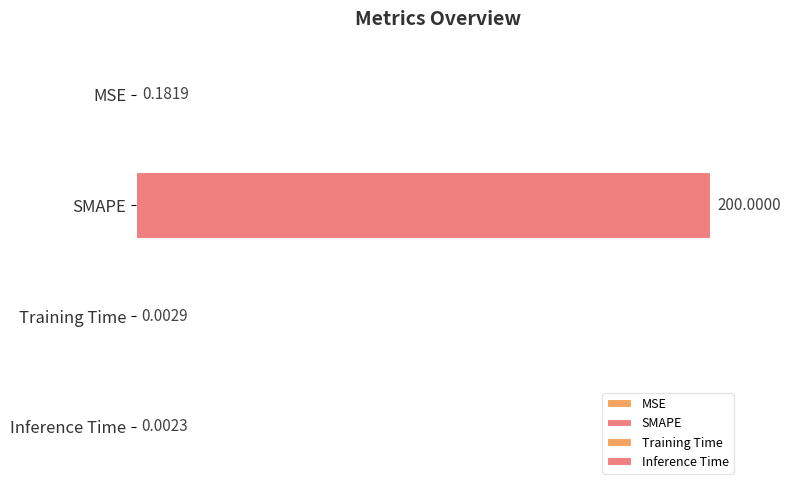

What is the change in value from SMAPE to Inference Time?

-200.0